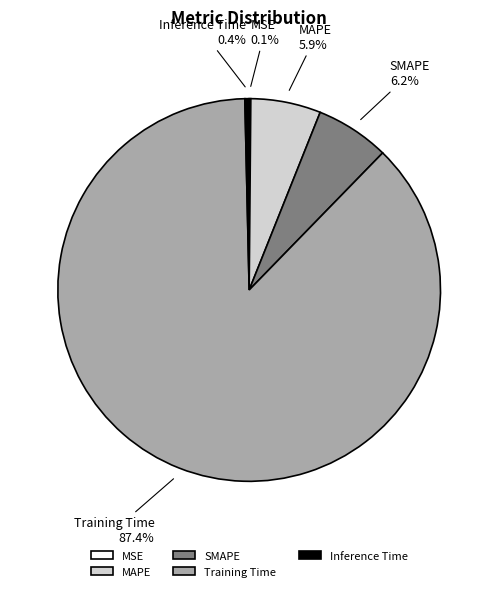

Between Inference Time and Training Time, which is larger?

Training Time